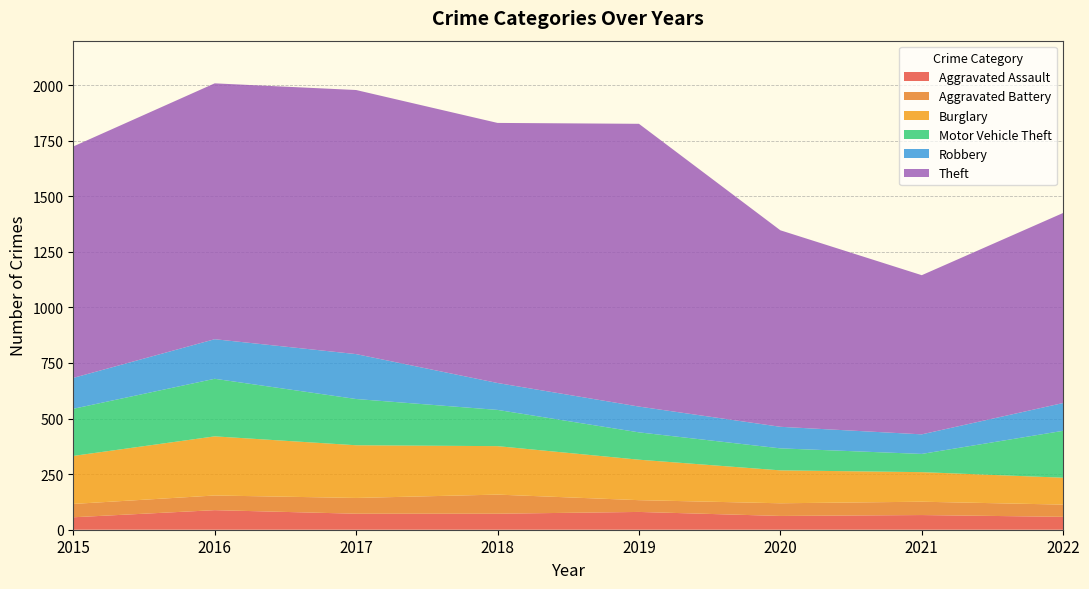

Reading right to left, list all the values displayed in this chart.

Aggravated Assault: 2022=58	2021=66	2020=62	2019=80	2018=72	2017=72	2016=88	2015=56
Aggravated Battery: 2022=55	2021=60	2020=57	2019=53	2018=86	2017=71	2016=66	2015=60
Burglary: 2022=121	2021=133	2020=148	2019=182	2018=218	2017=237	2016=266	2015=216
Motor Vehicle Theft: 2022=211	2021=82	2020=99	2019=123	2018=163	2017=208	2016=259	2015=212
Robbery: 2022=125	2021=88	2020=97	2019=116	2018=121	2017=202	2016=178	2015=139
Theft: 2022=855	2021=716	2020=884	2019=1272	2018=1170	2017=1188	2016=1151	2015=1041